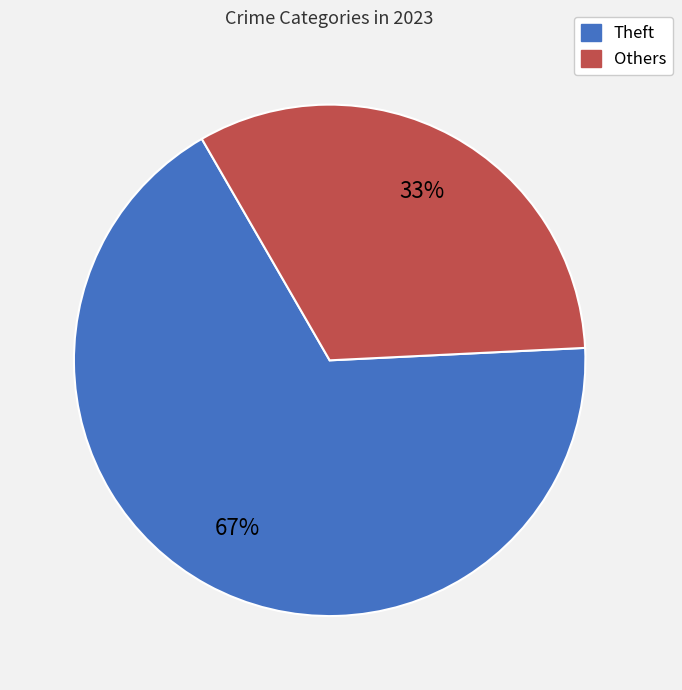

Is there any slice that represents more than half of the pie?

Yes